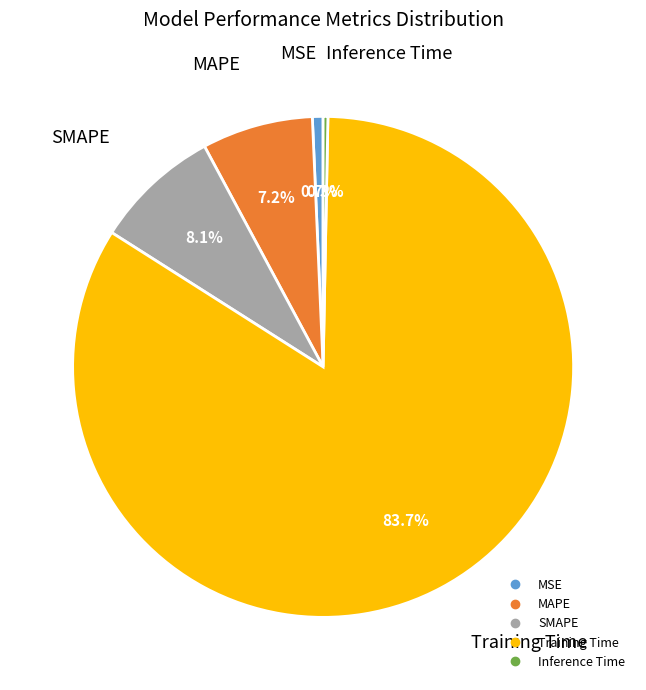

To the nearest percent, what is the combined percentage of Inference Time and SMAPE?

8%